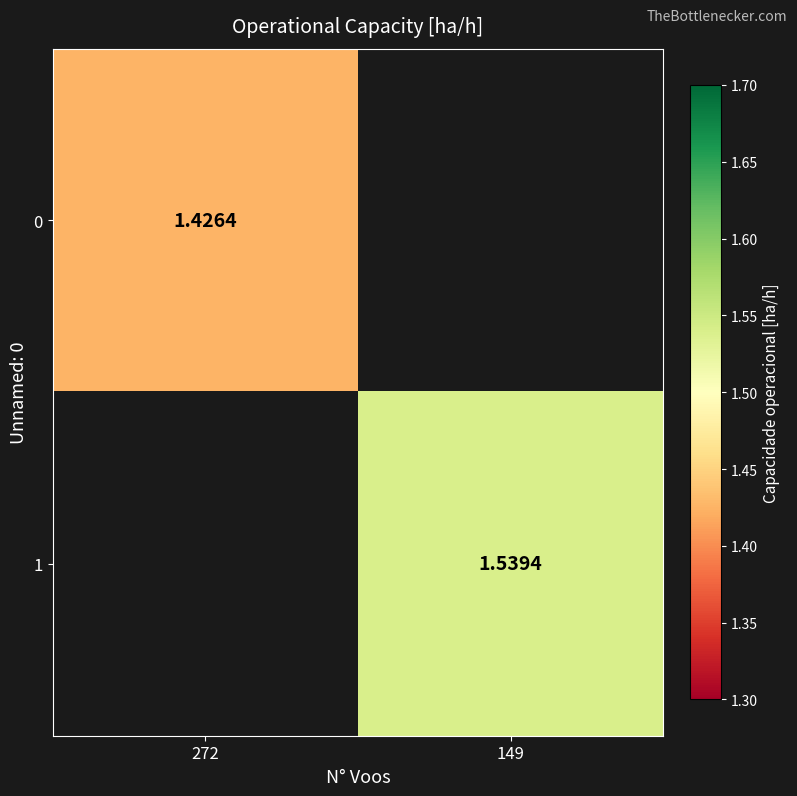

At how many categories does at least one series exceed 1?

2